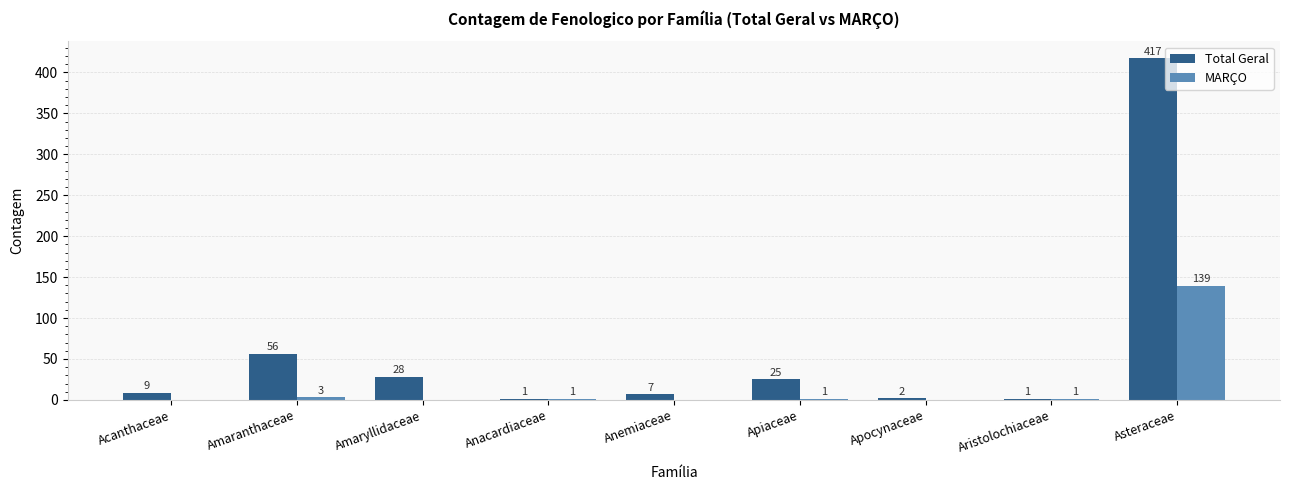

Is it true that Total Geral equals 28 at Amaryllidaceae?

True